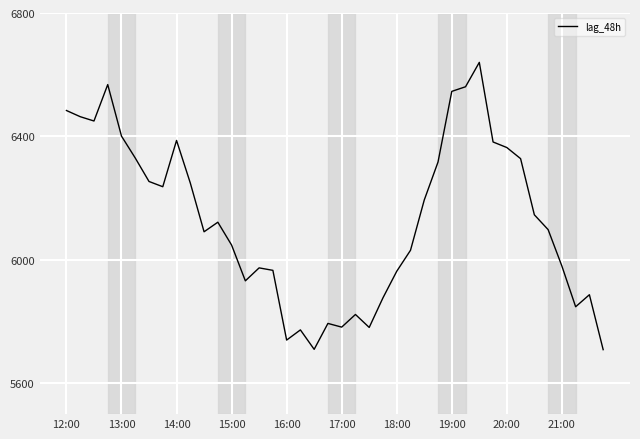

What is the difference between the maximum and minimum values?

931